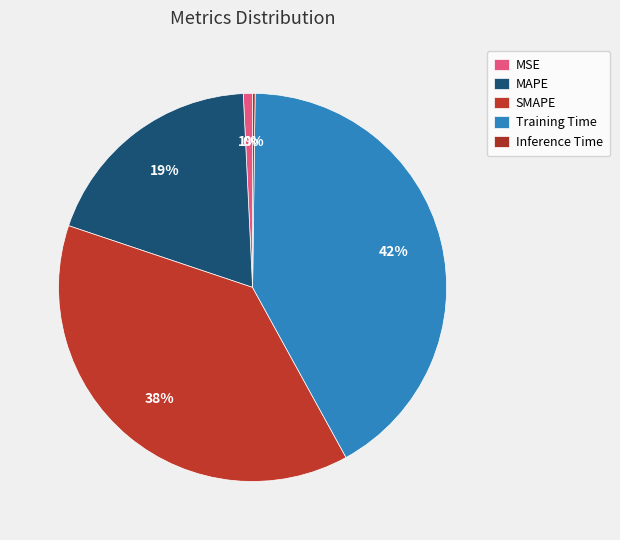

Is the sum of MAPE and Training Time greater than half?

Yes